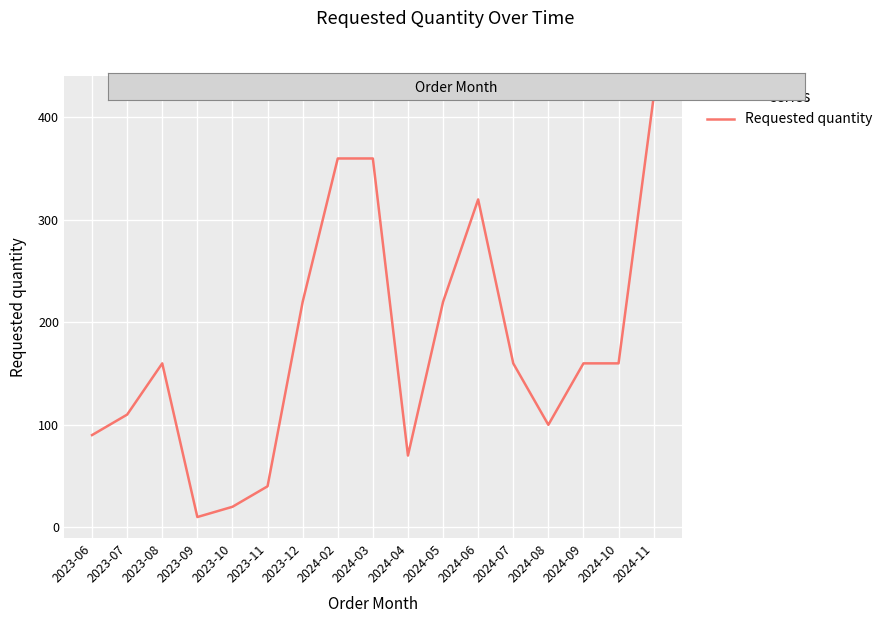

Approximately how many times larger is the value at 2023-07 compared to 2023-09?

11.0